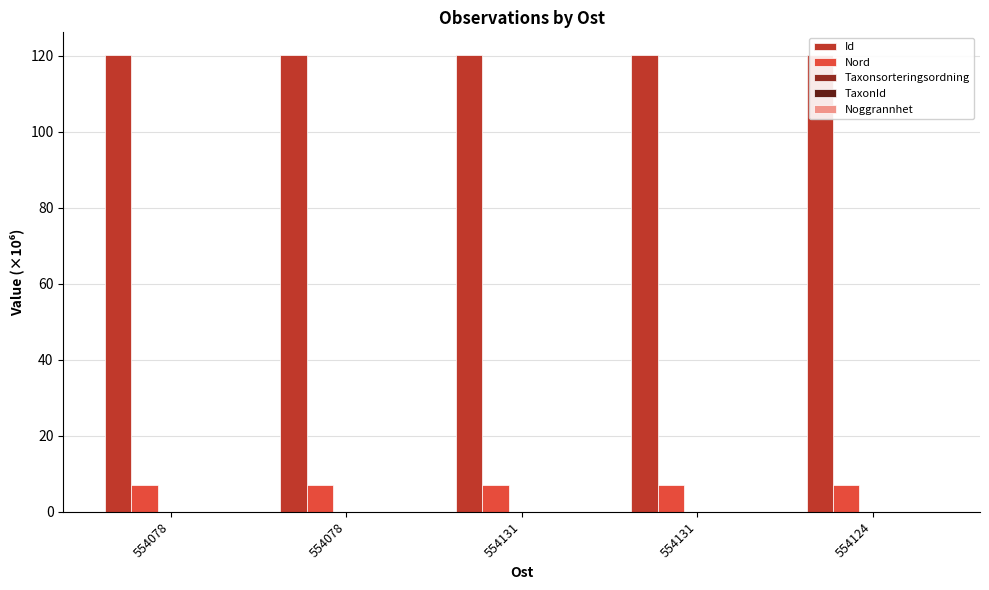

What is the label of the 4th bar from the right?

554078